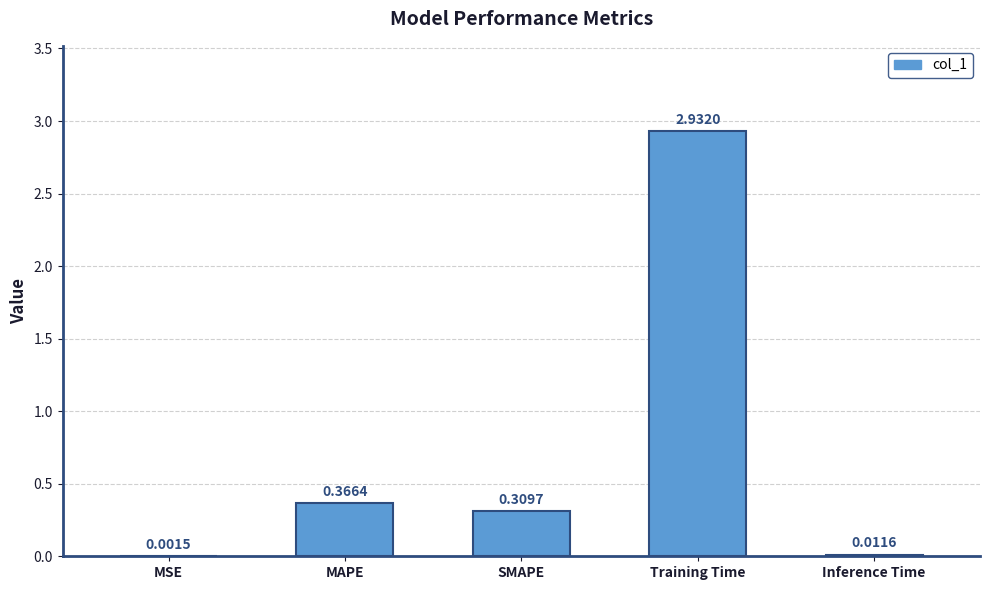

Which has a higher value, Training Time or MSE?

Training Time